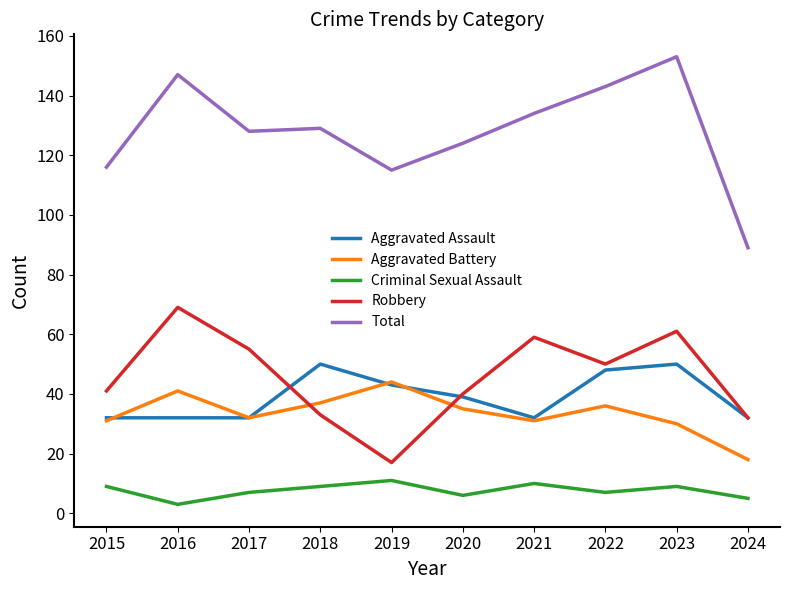

True or false: Aggravated Assault and Total intersect in this chart.

False